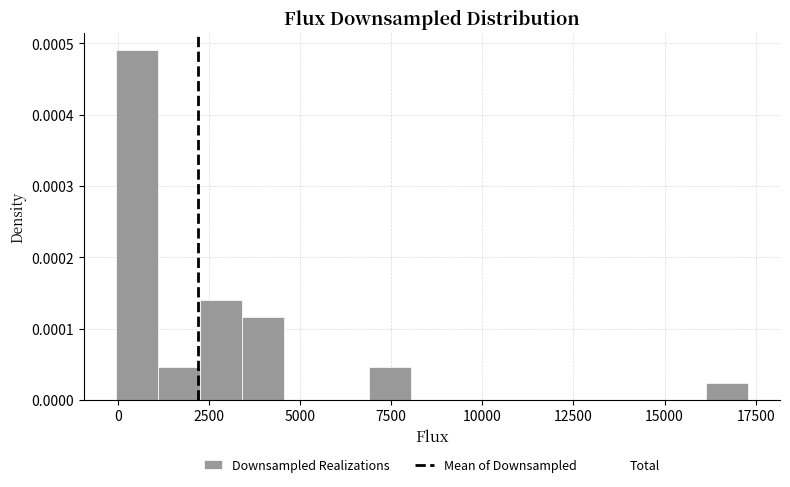

Read against the x-axis, roughly where is the centre of the tallest bar?

500